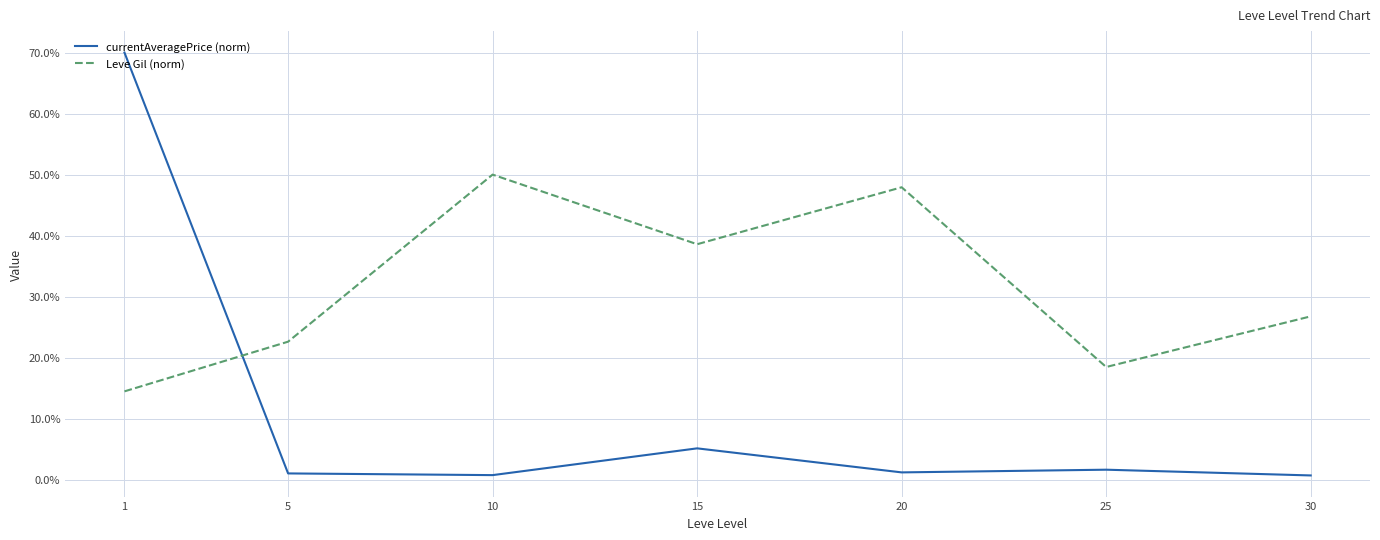

What is the difference between the currentAveragePrice (norm) values at 20 and 25?

0.4